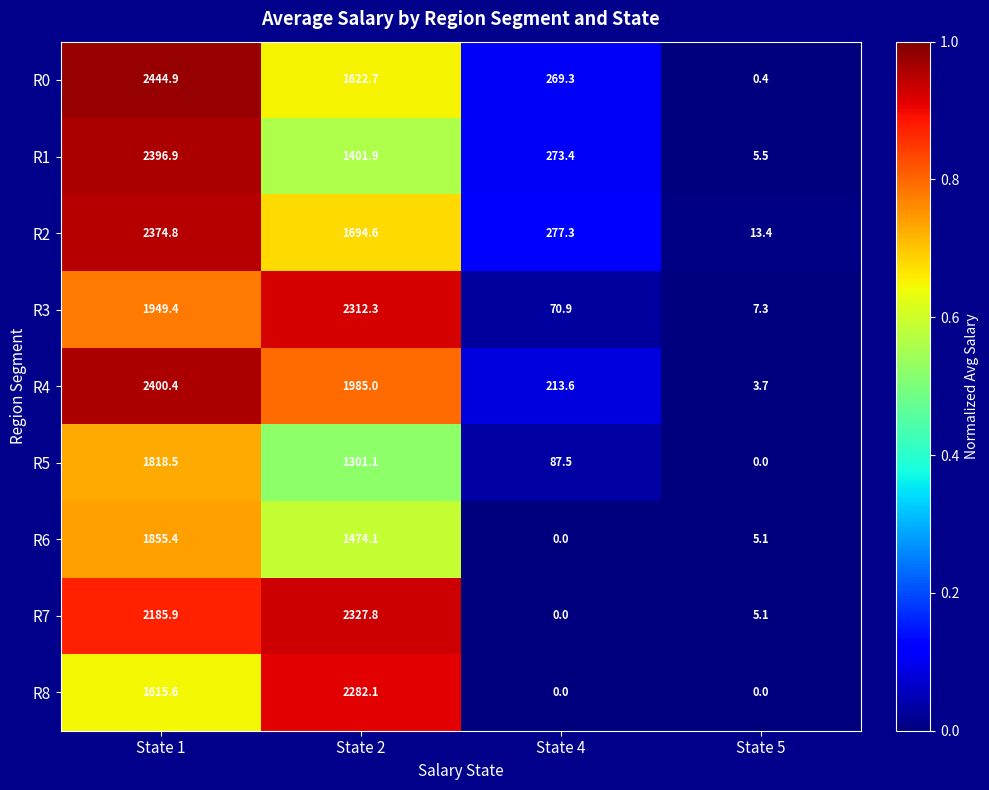

What is the difference between the maximum and second lowest values in the R3 series?

2241.4